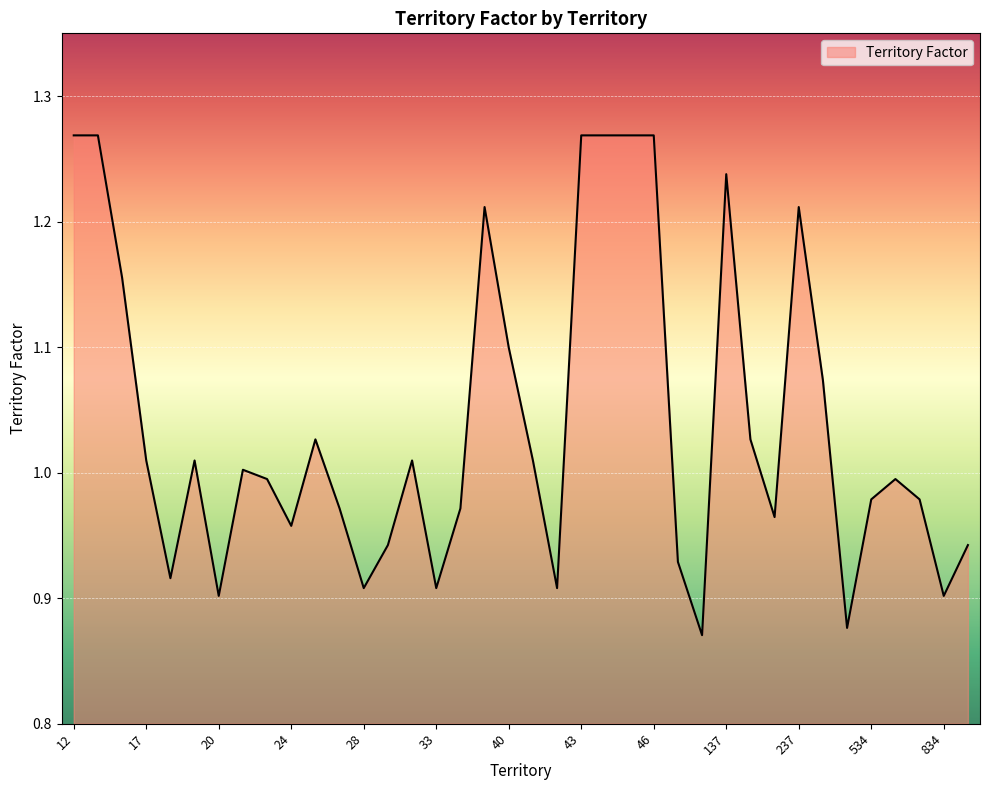

What is the difference between the maximum and minimum values?

0.4